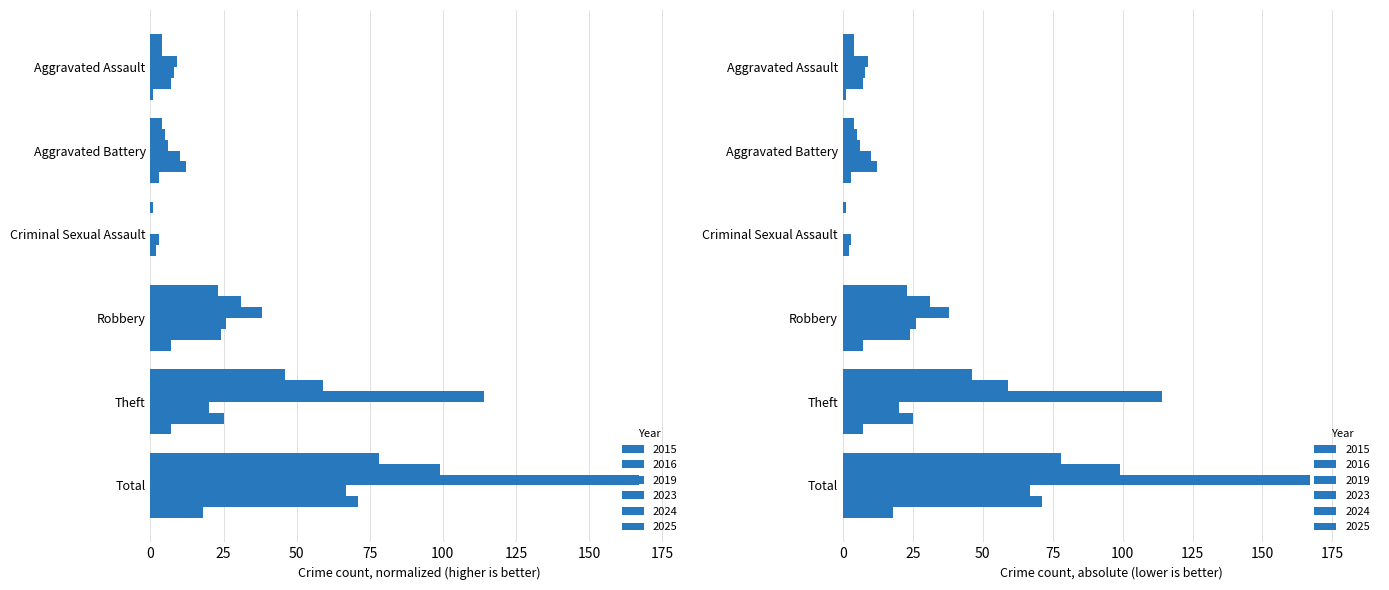

List the labels in order of 2023 value, smallest first.

Criminal Sexual Assault, Aggravated Assault, Aggravated Battery, Theft, Robbery, Total